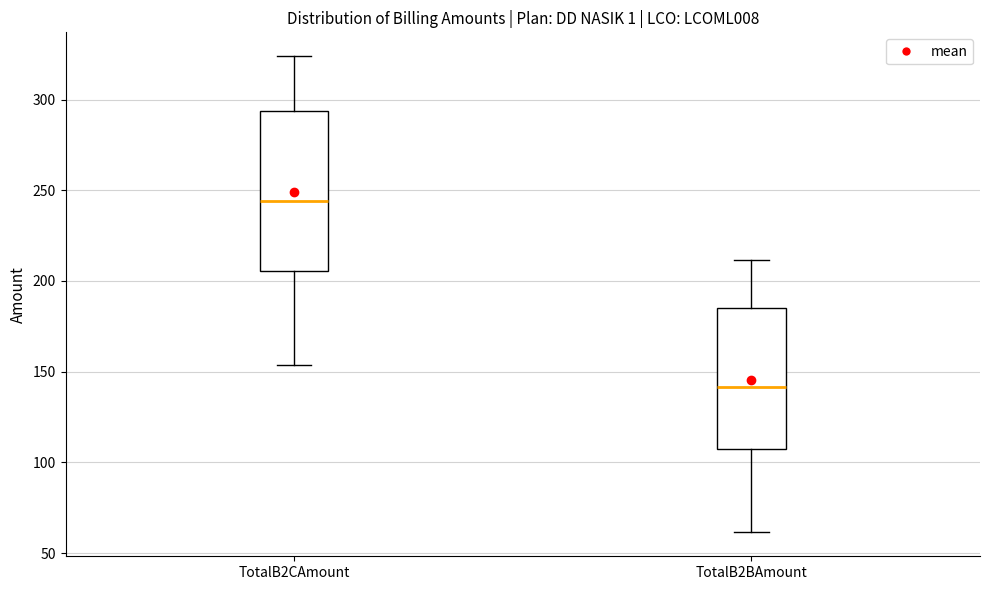

Which box is the tallest, from its lower edge to its upper edge?

TotalB2CAmount